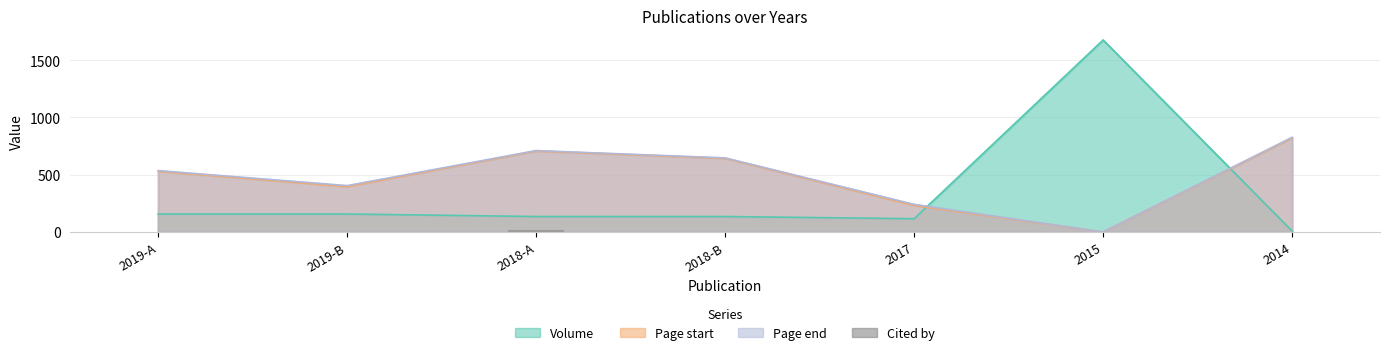

Are the bars grouped side by side (vs. stacked)?

No